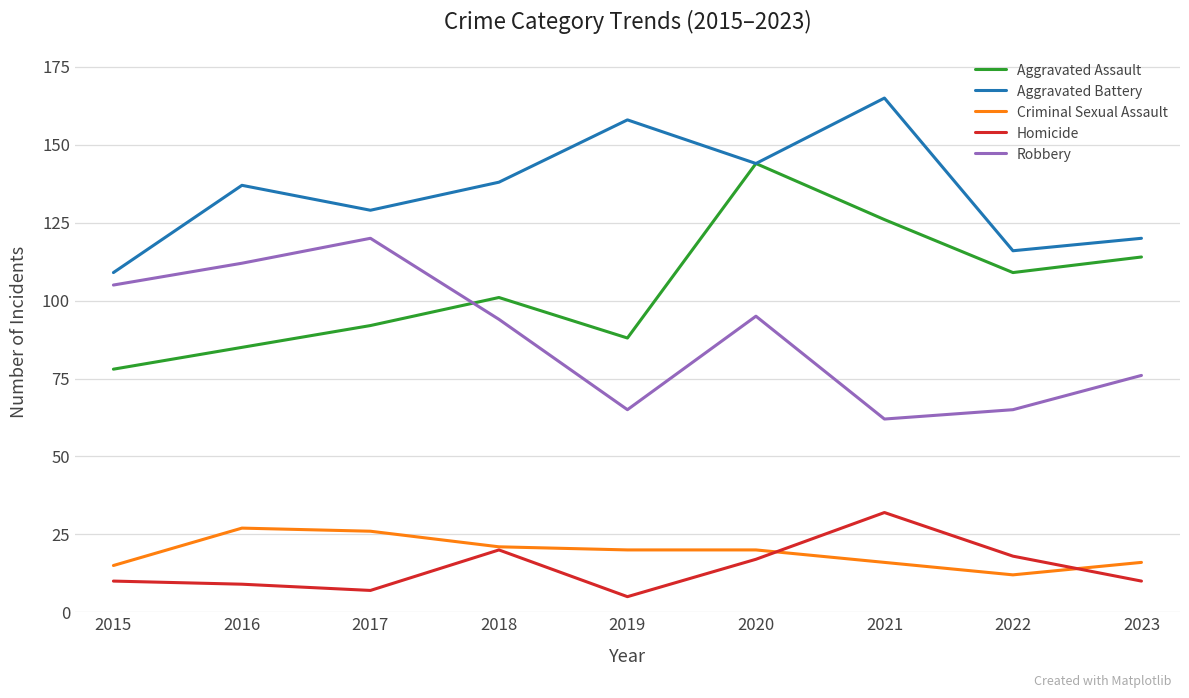

Rank the series at 2017 from highest to lowest value.

Aggravated Battery, Robbery, Aggravated Assault, Criminal Sexual Assault, Homicide